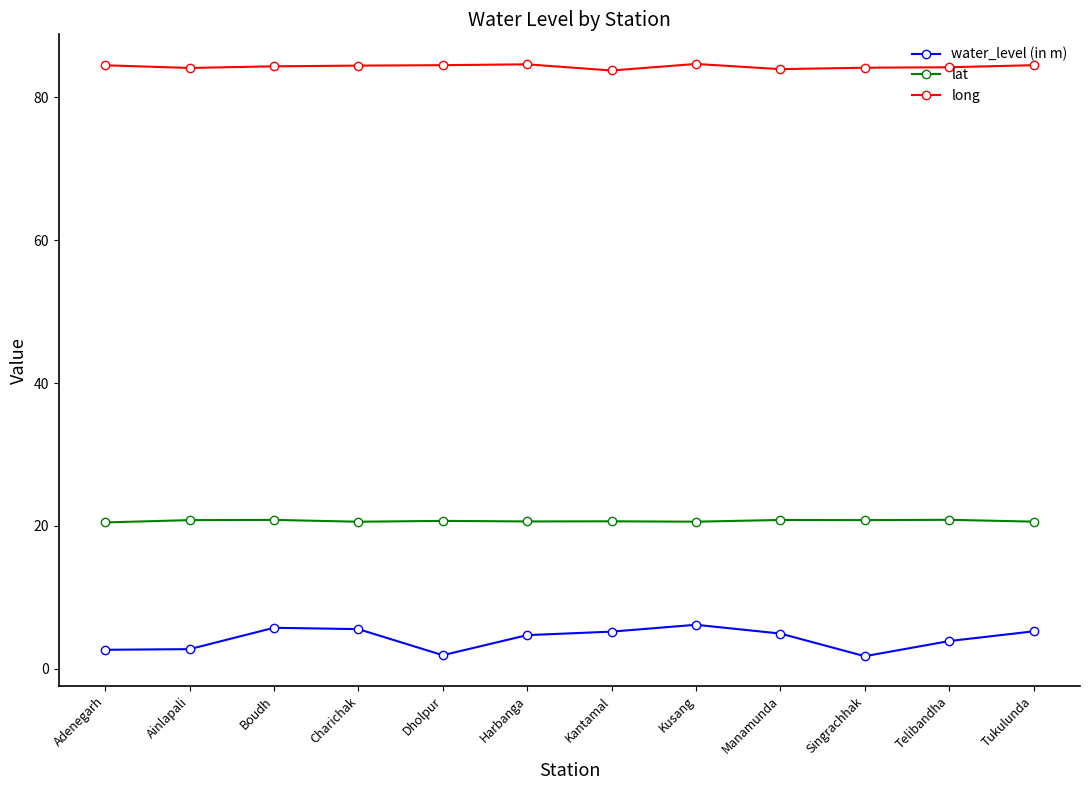

Which series has the largest range (max minus min)?

water_level (in m)